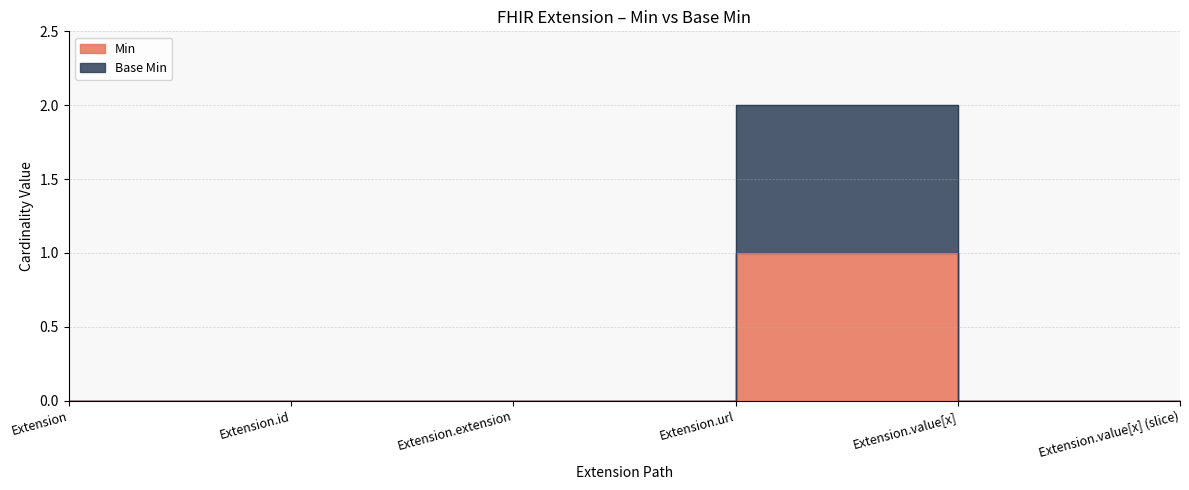

Does the chart have visible grid lines?

Yes